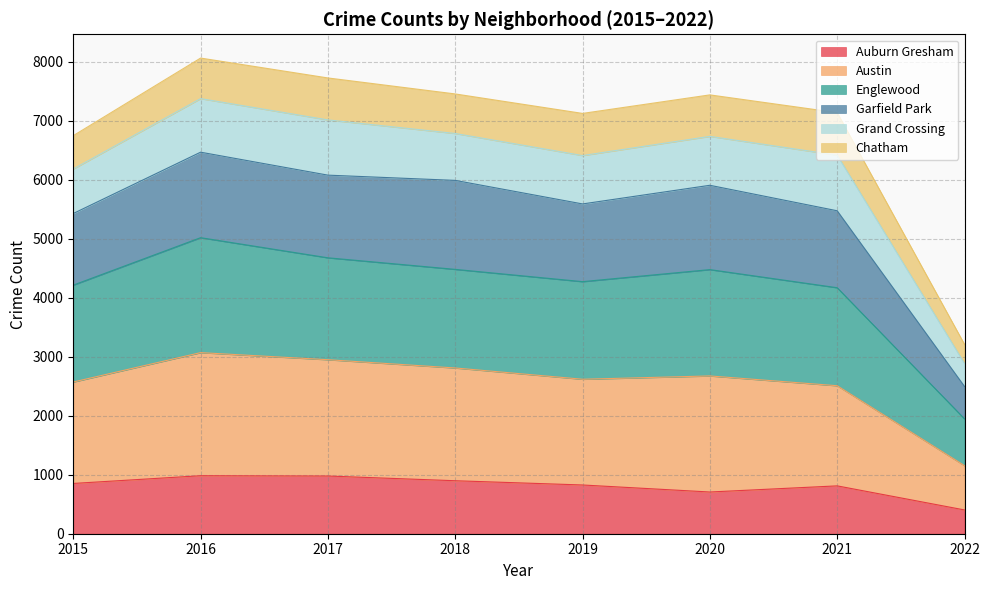

What is the total value across all series at 2022?

3208